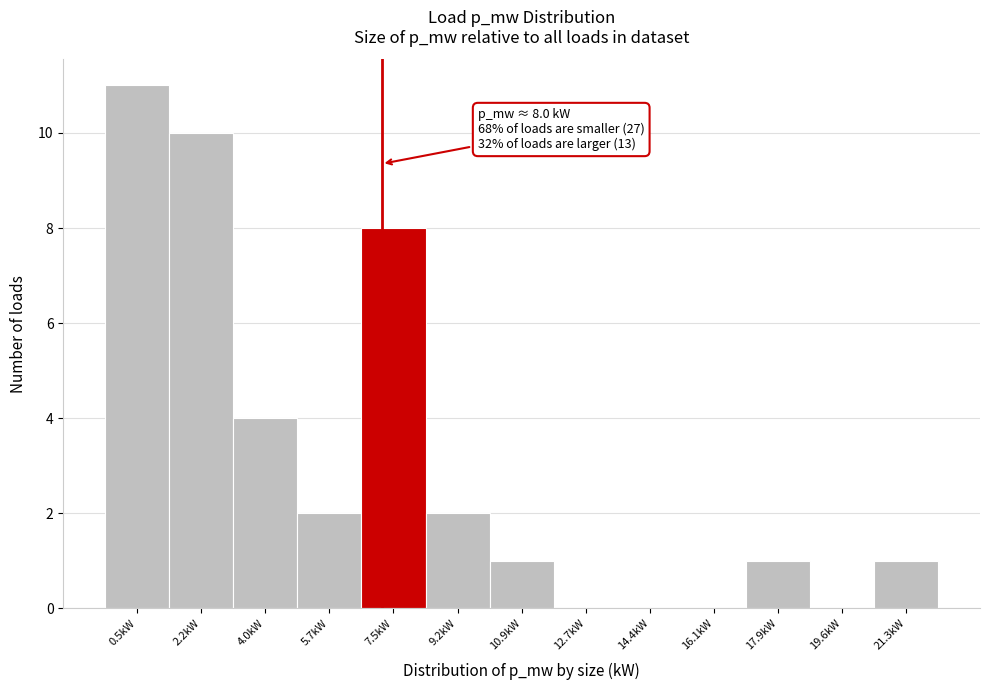

Reading left to right, list all the values displayed in this chart.

0.5kW=11	2.2kW=10	4.0kW=4	5.7kW=2	7.5kW=8	9.2kW=2	10.9kW=1	12.7kW=0	14.4kW=0	16.1kW=0	17.9kW=1	19.6kW=0	21.3kW=1